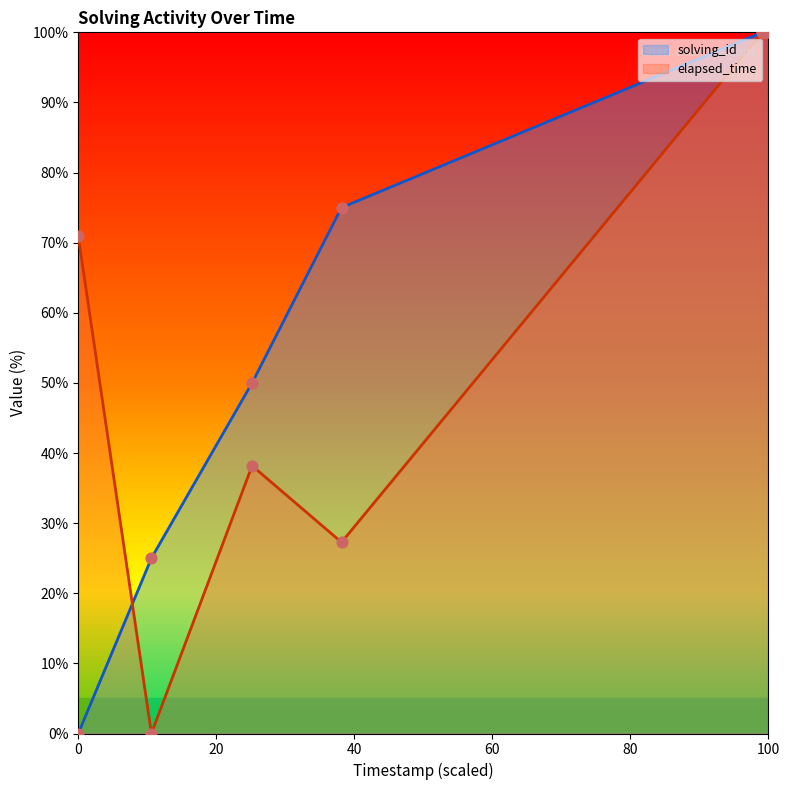

Which series reaches the maximum Y coordinate?

solving_id